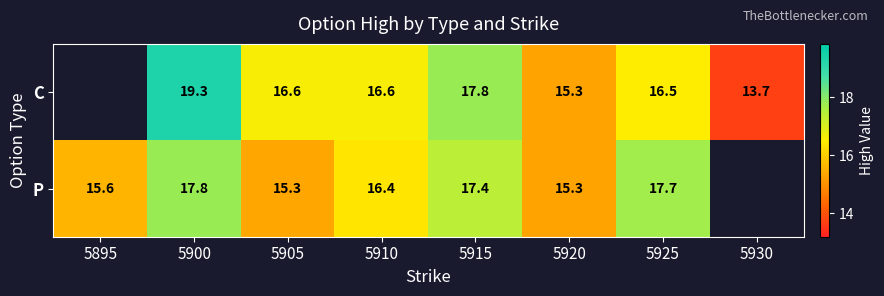

Between 5895 and 5900, which is larger?

5900